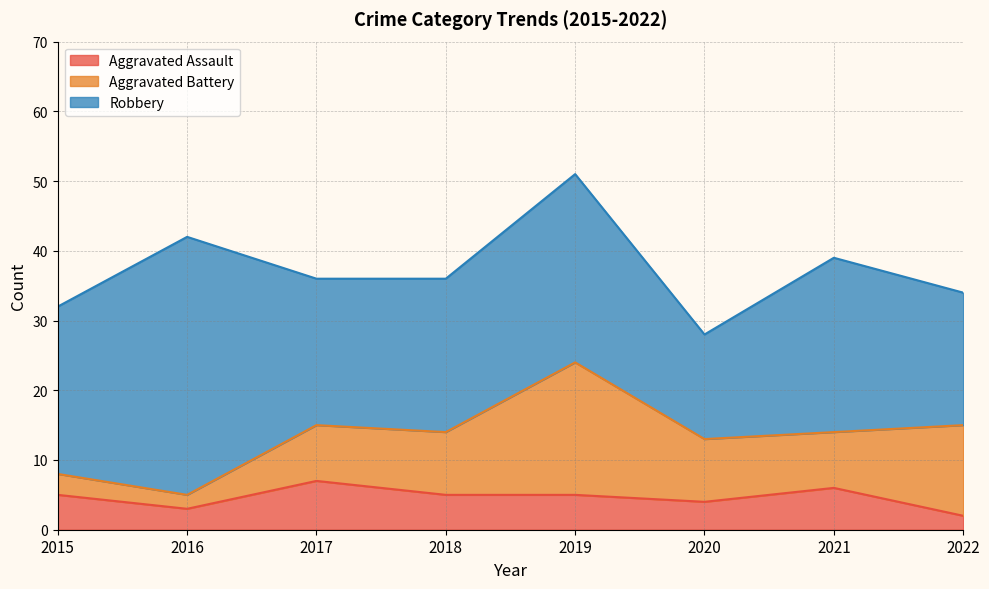

Reading right to left, extract all data points from this chart.

Aggravated Assault: 2	6	4	5	5	7	3	5
Aggravated Battery: 13	8	9	19	9	8	2	3
Robbery: 19	25	15	27	22	21	37	24